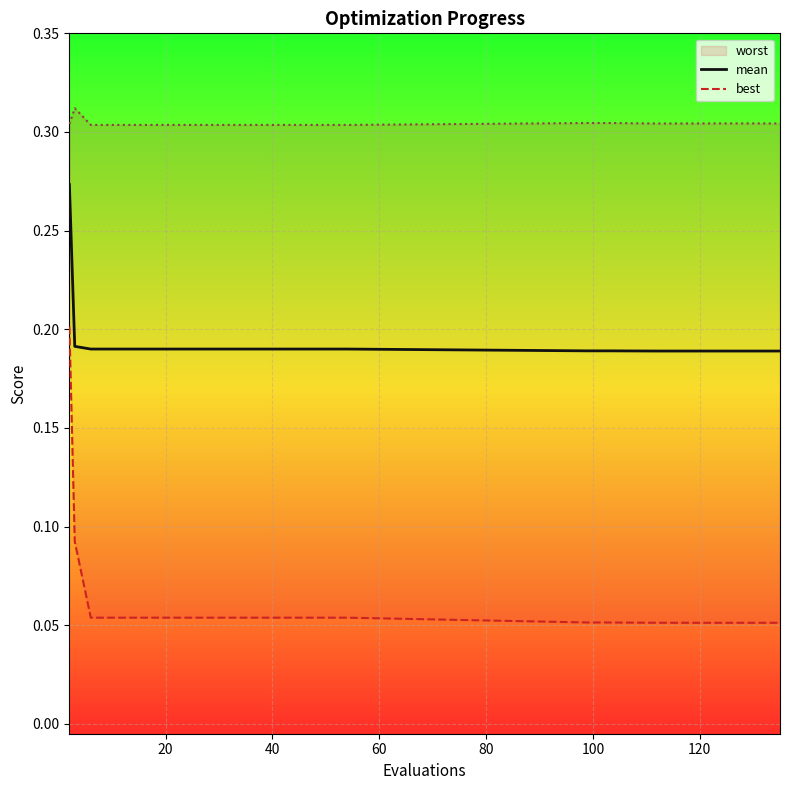

What is the sum of all best values?

1.2